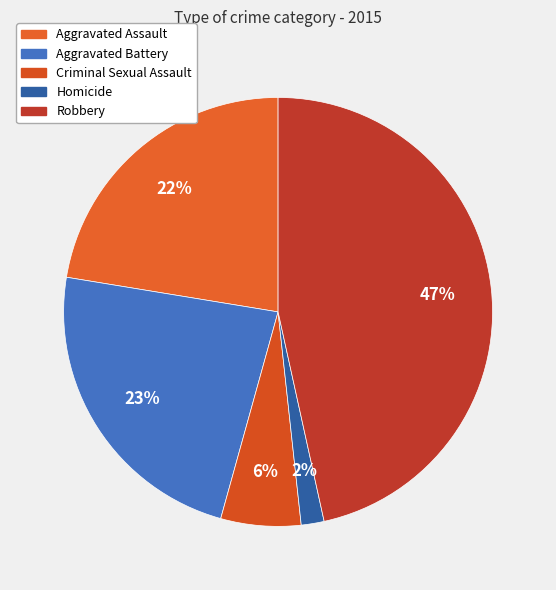

To the nearest percent, what is the difference between the largest and smallest slice percentages?

45%